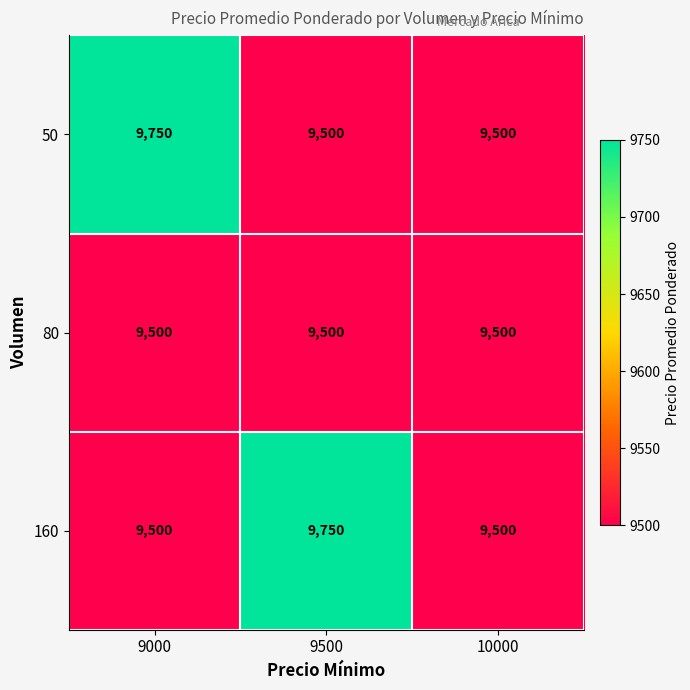

Reading right to left, extract all data points from this chart.

50: 9500	9500	9750
80: 9500	9500	9500
160: 9500	9750	9500